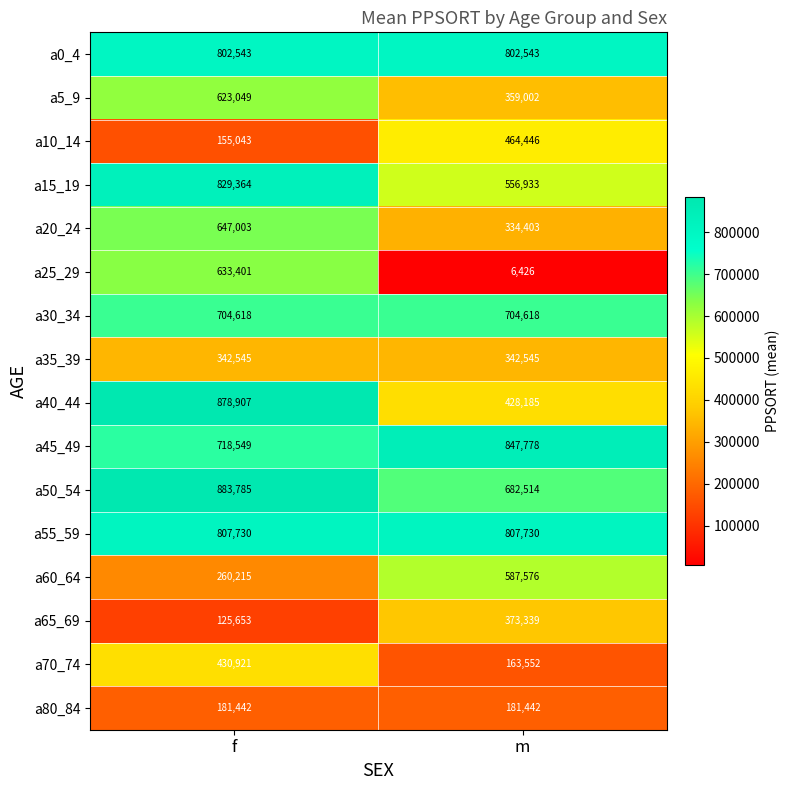

What value does the a0_4 series have at m?

802543